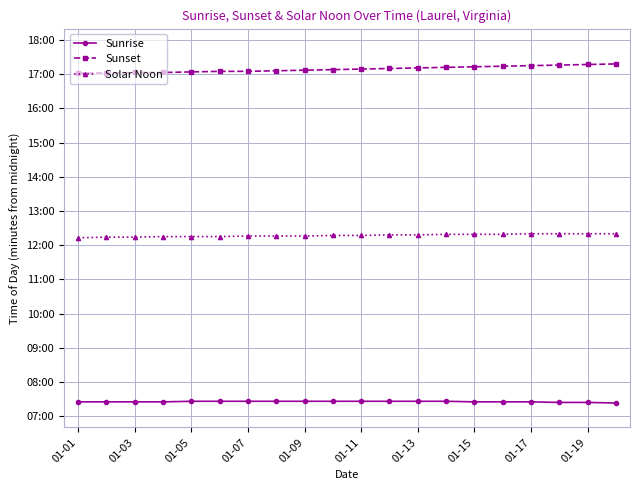

What are all the series names shown in the legend?

Sunrise, Sunset, Solar Noon